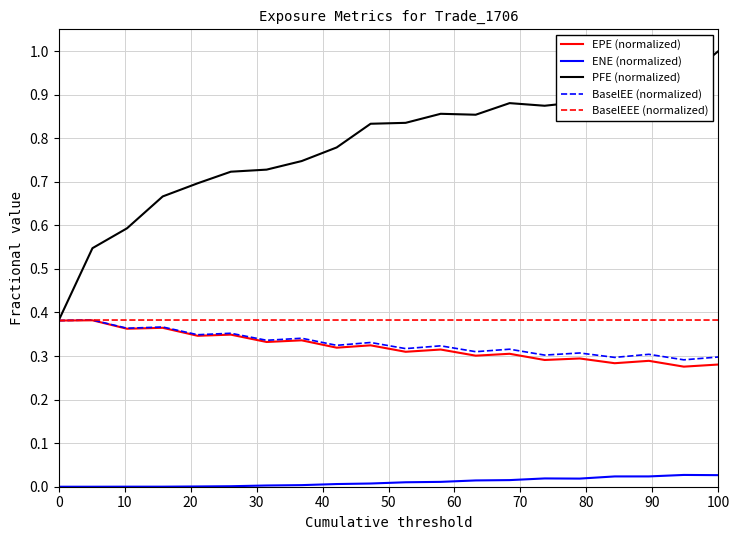

What are all the series names shown in the legend?

EPE (normalized), ENE (normalized), PFE (normalized), BaselEE (normalized), BaselEEE (normalized)